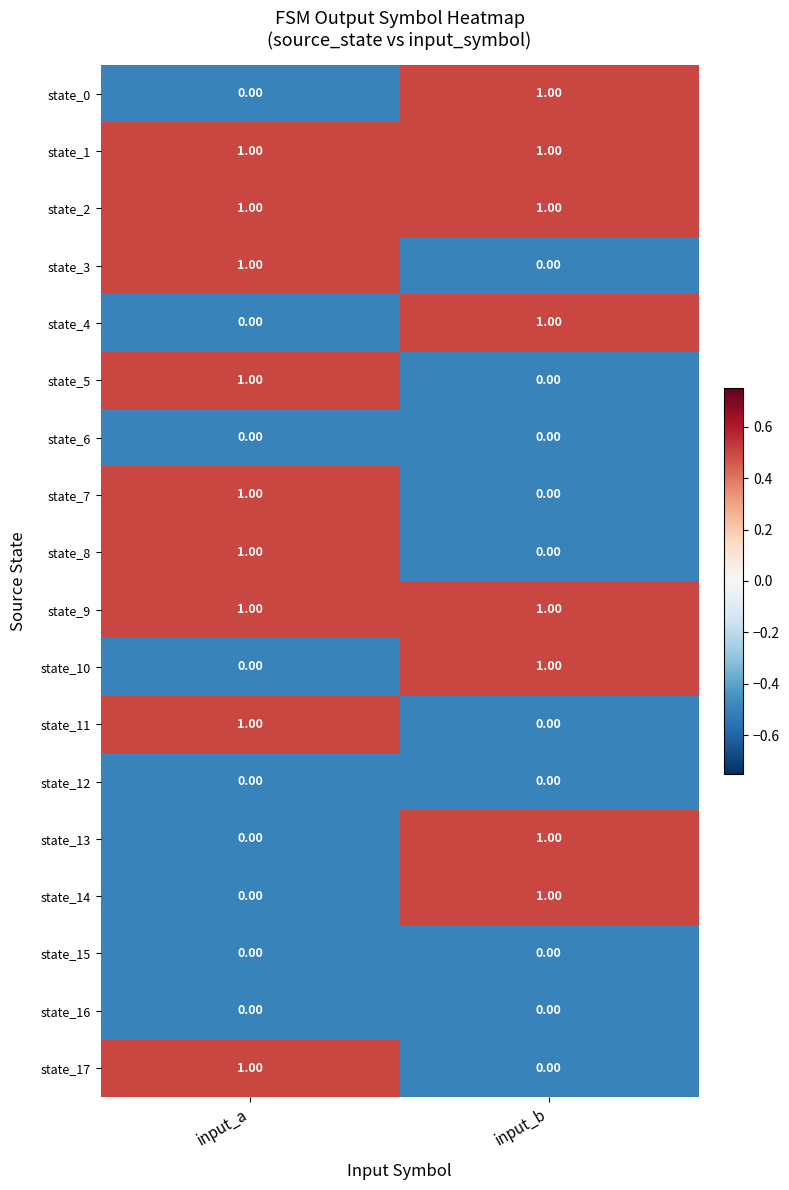

List the labels in order of state_4 value, smallest first.

input_a, input_b